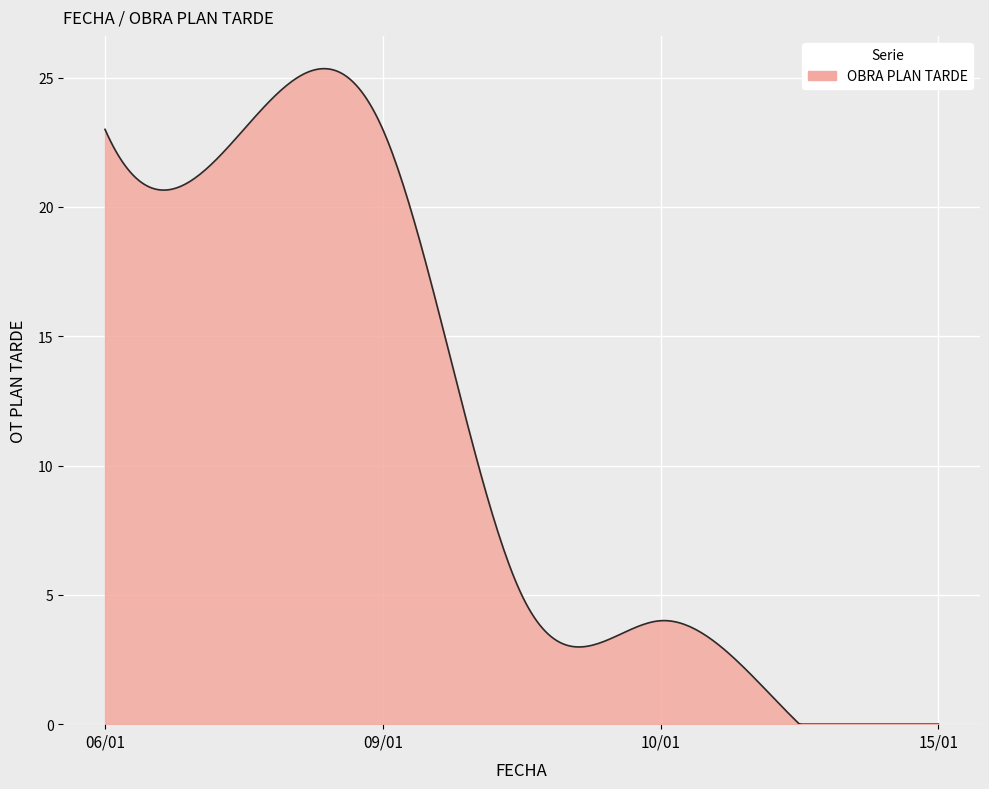

What is the greatest value displayed?

25.3